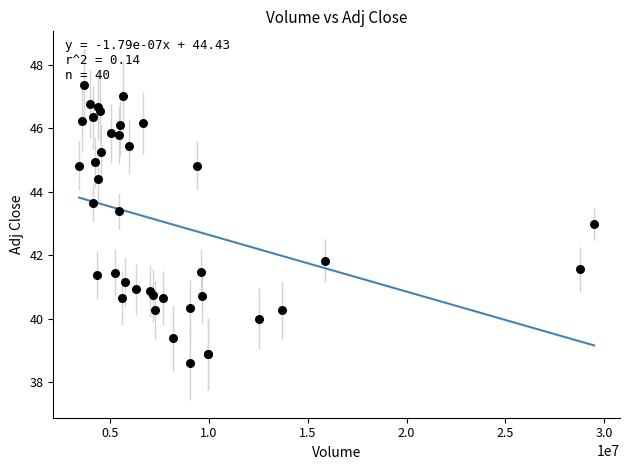

What Y value in the scatter plot is closest to 42?

41.8